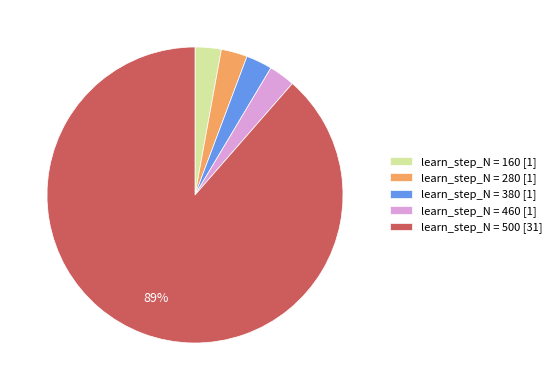

Approximately how many times larger is the value at learn_step_N = 280 [1] compared to learn_step_N = 460 [1]?

1.0